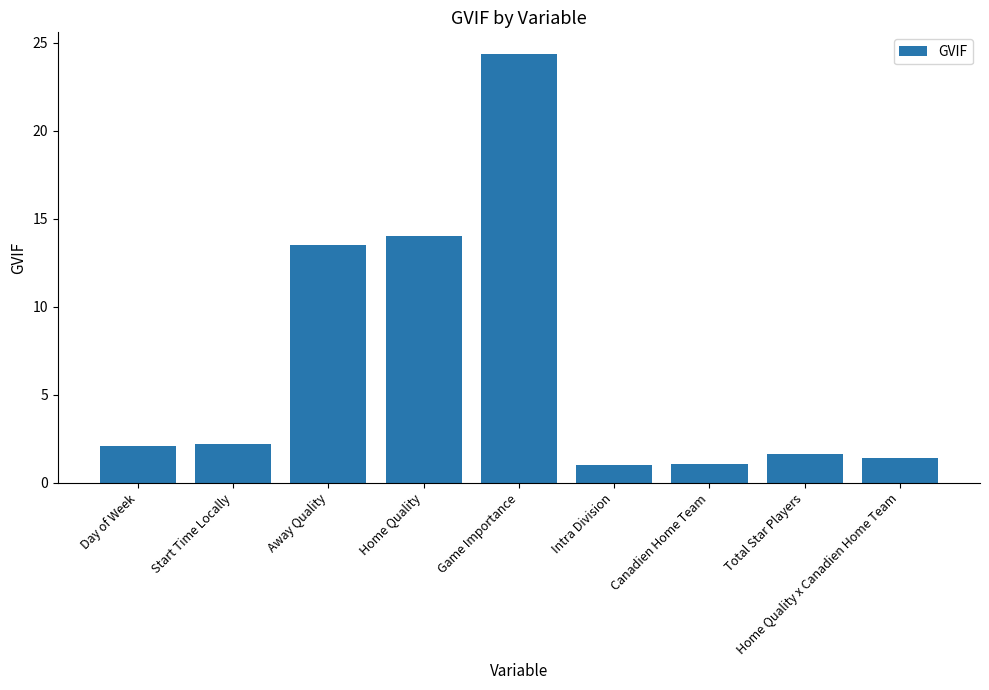

What is the change in value from Away Quality to Intra Division?

-12.5